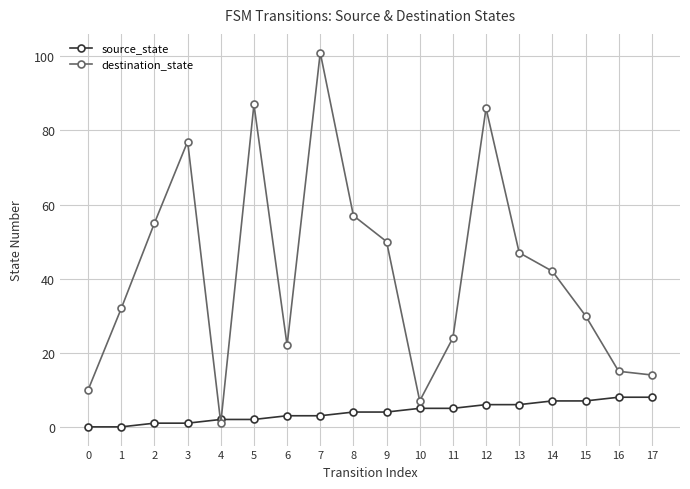

What is the maximum value shown in the chart?

101